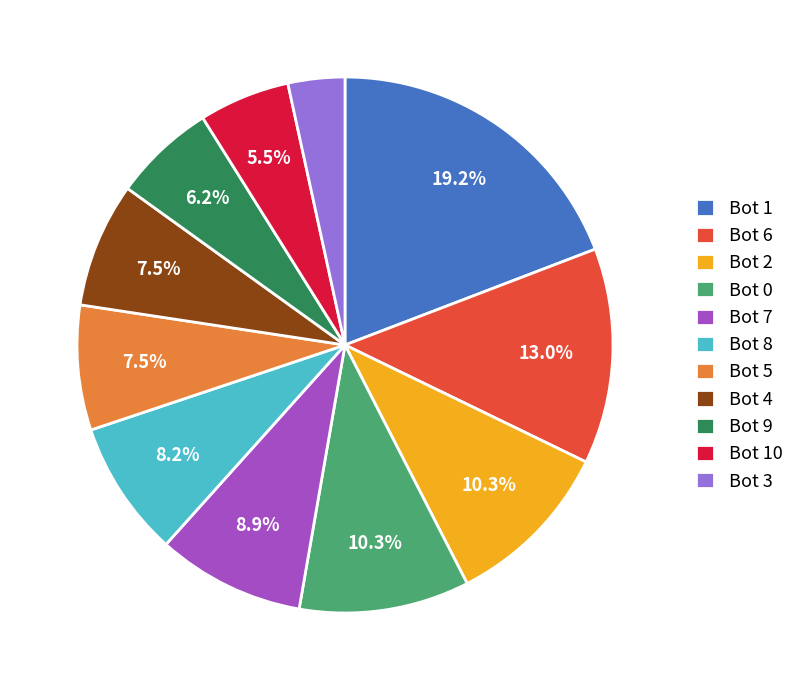

What is the smallest slice in the pie chart?

Bot 3